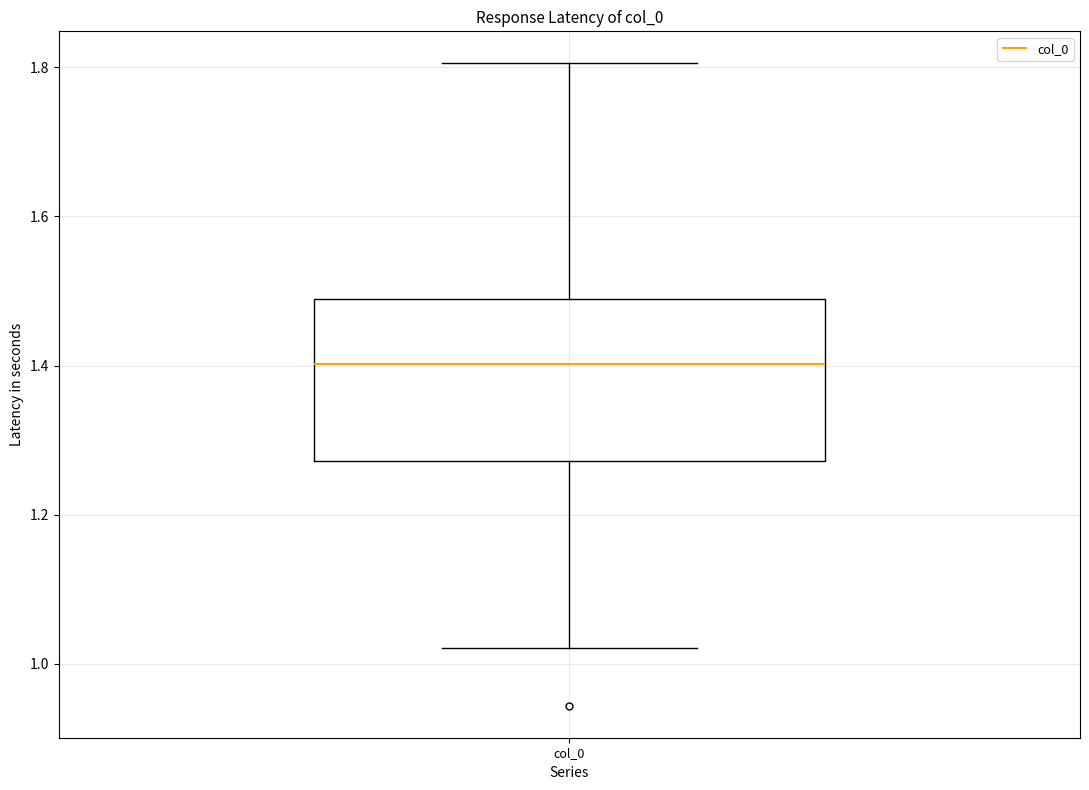

Read this box plot against the y-axis: the position of the median line, the range covered by the box, and the ends of both whiskers. The values are not printed on the chart, so give them approximately, as read against the axis.

median 1.40, box 1.28 to 1.48, whiskers 1.02 to 1.80